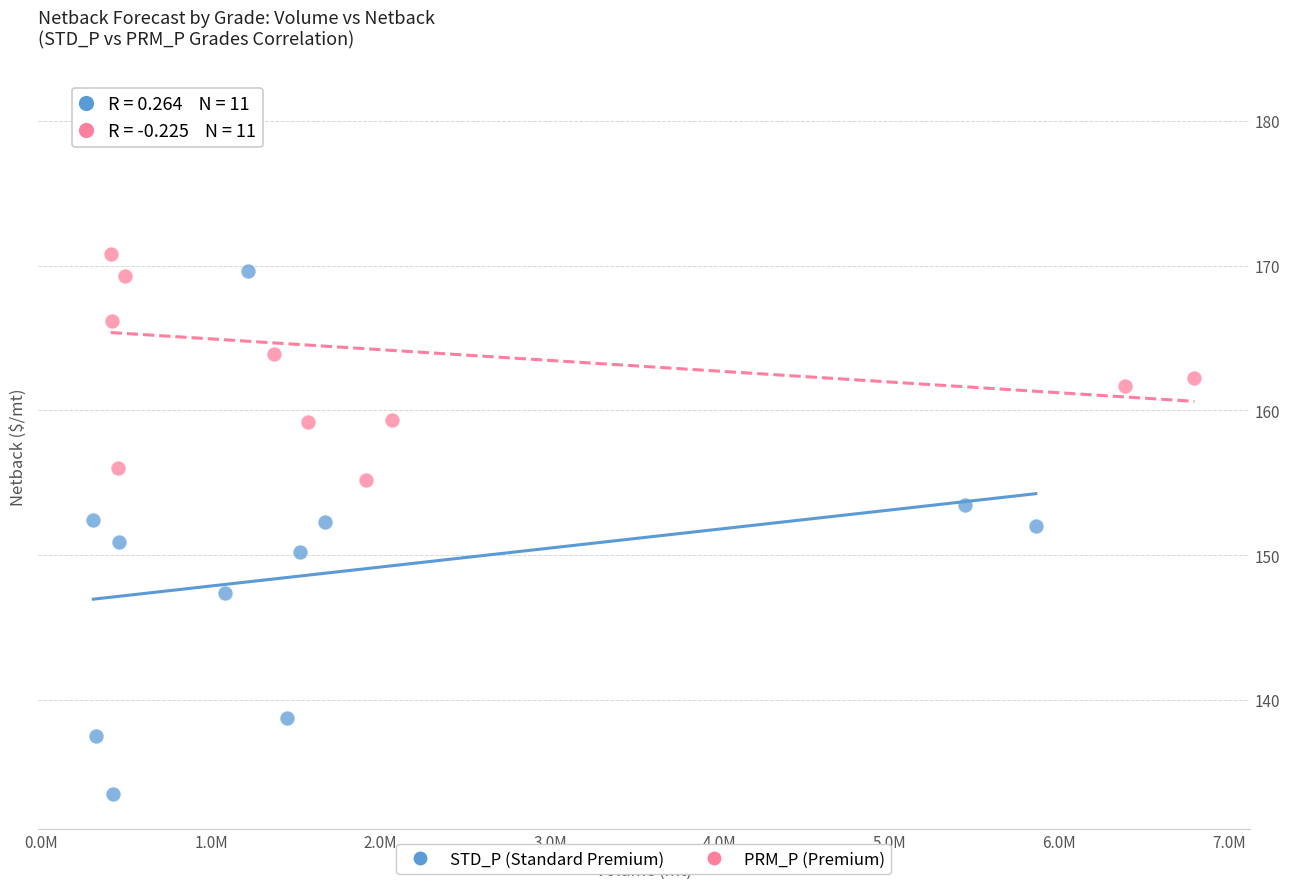

Which series contains the highest Y value?

PRM_P (Premium)